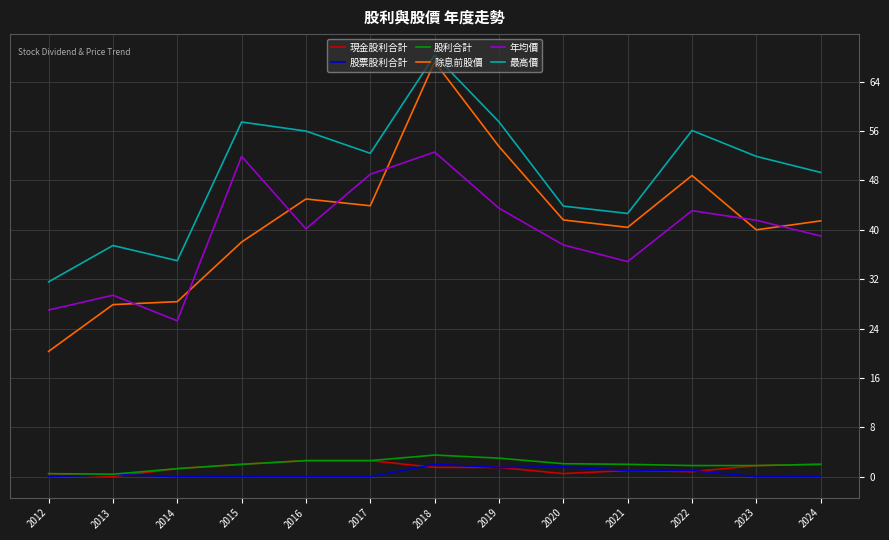

At which label does 最高價 first exceed 51?

2015